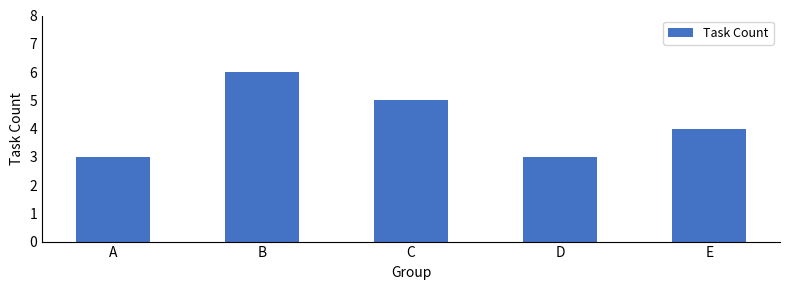

What is the difference between the maximum and second lowest values?

3